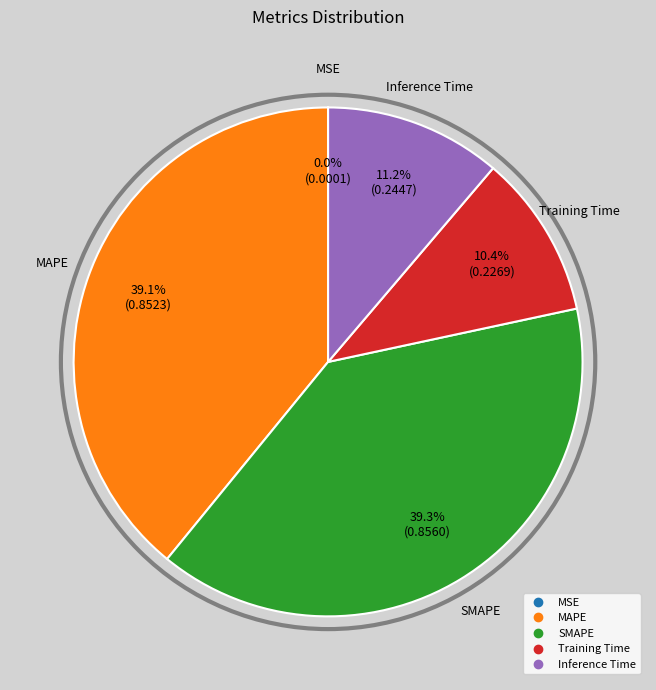

To the nearest percent, what percentage of the pie is Training Time?

10%